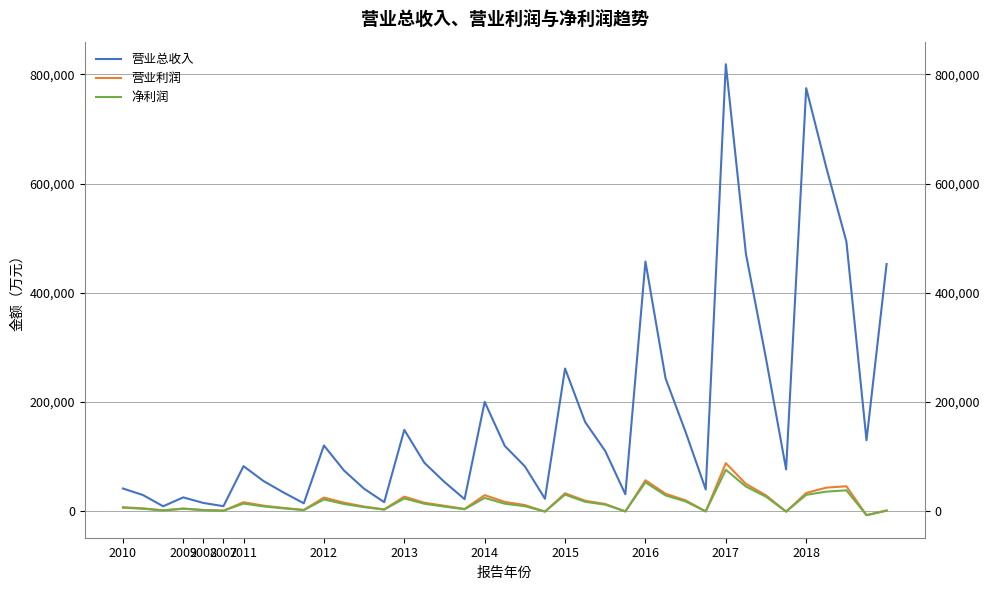

What is the difference between the maximum and minimum values in the 营业利润 series?

95256